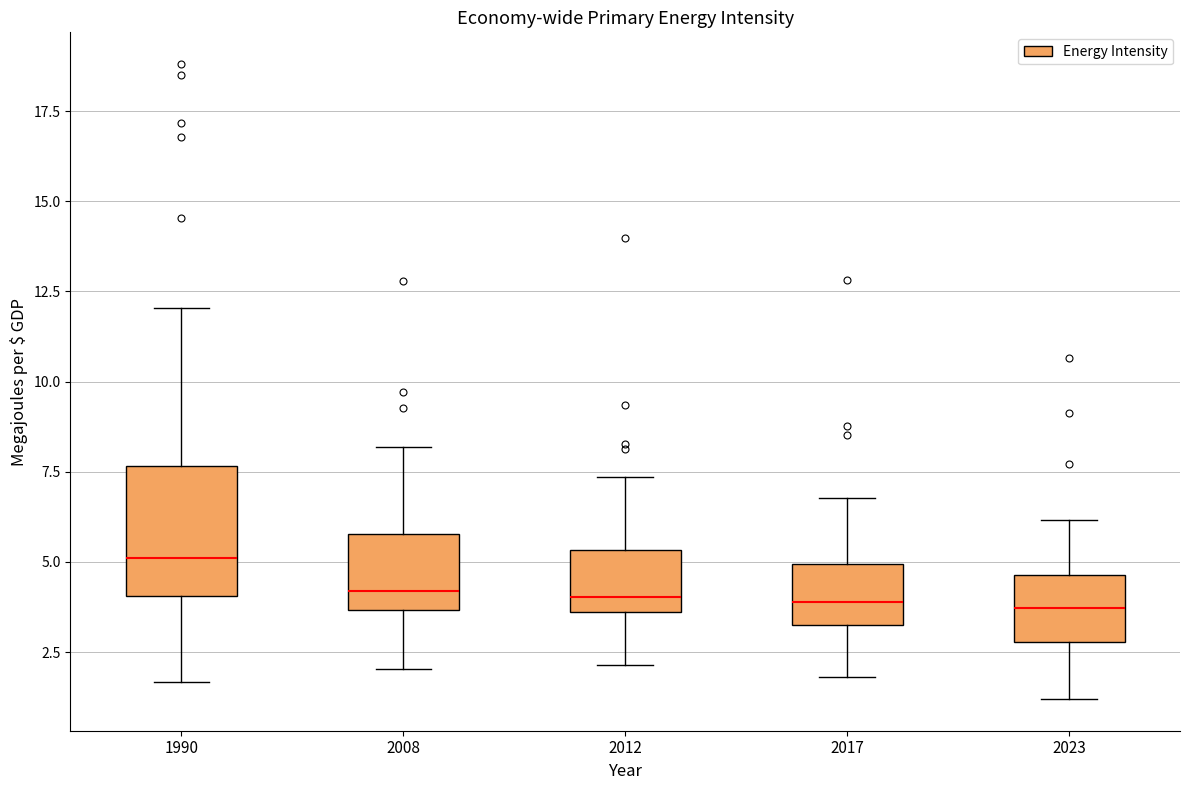

Comparing the boxes themselves (not the whiskers), which one is the tallest?

1990